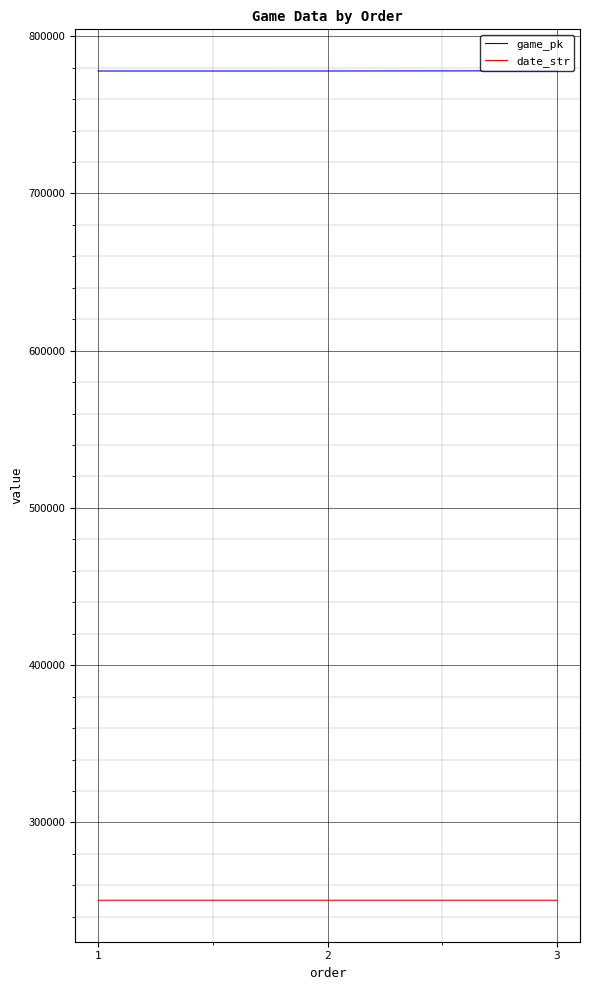

At how many categories does at least one series exceed 366716?

3